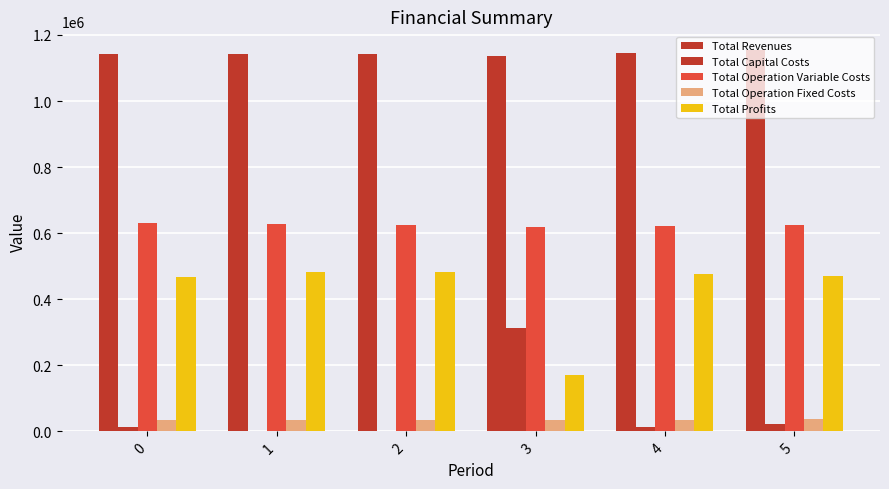

What is the sum of the Total Operation Variable Costs values at 4 and 1?

1250508.6